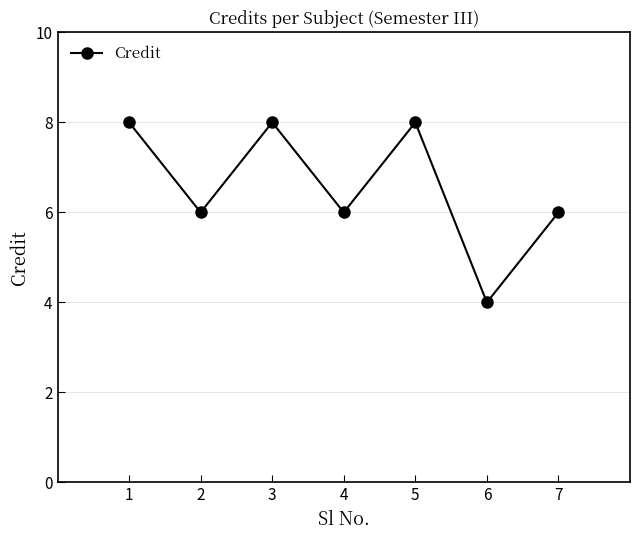

How many points are lower than both their immediate neighbors (excluding endpoints)?

3